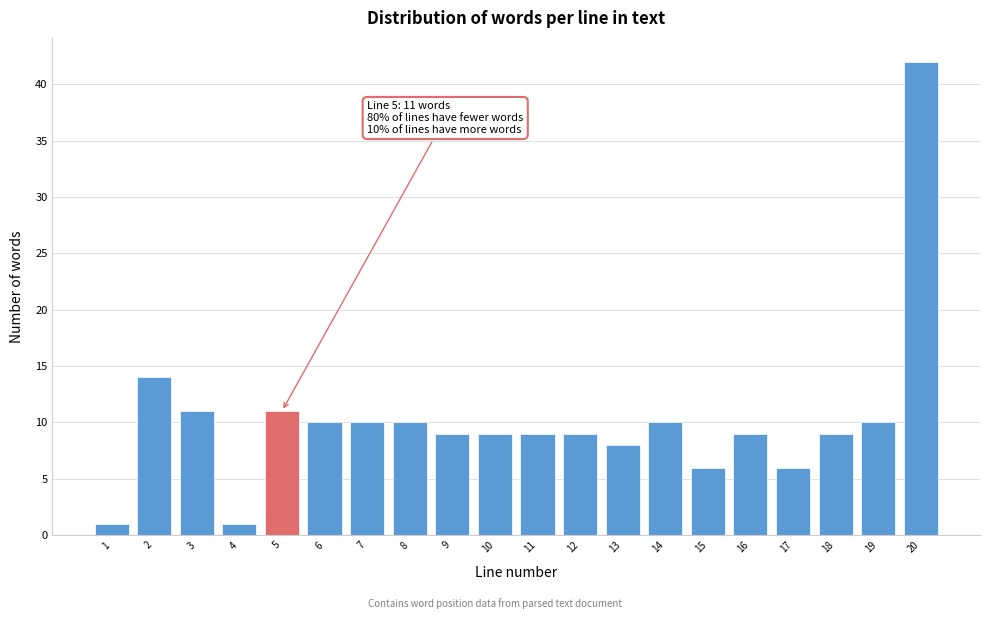

Reading right to left, what are all the values shown in this chart?

42	10	9	6	9	6	10	8	9	9	9	9	10	10	10	11	1	11	14	1